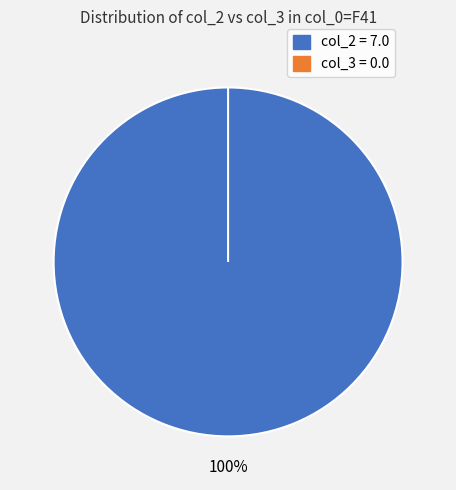

What is the total percentage of F41 (col_3=0.0) and F41 (col_2=7.0)?

100.0%